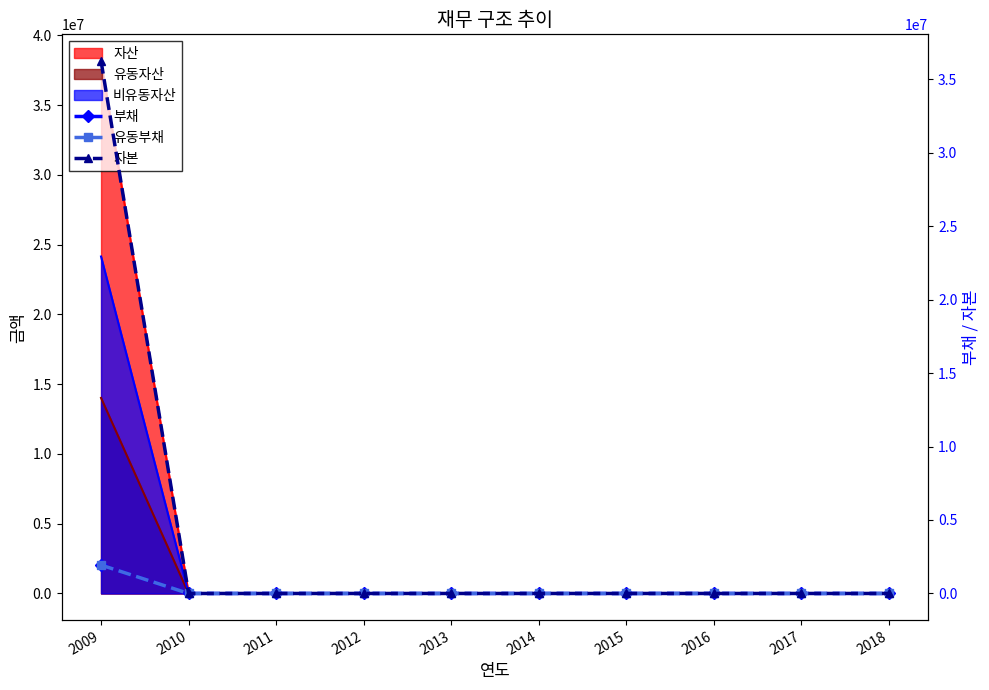

True or false: 자본 and 유동부채 cross at least once.

False